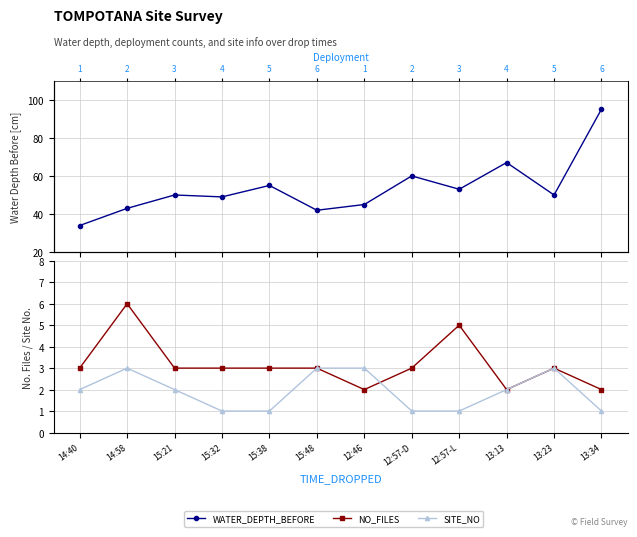

True or false: SITE_NO has a value of 1 at 13:13.

False